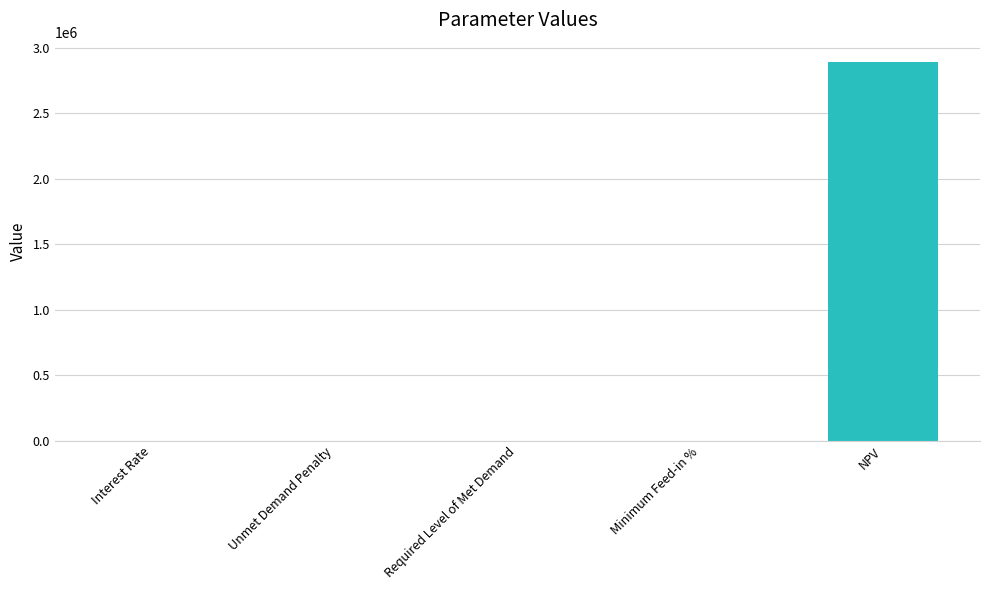

Which label corresponds to the largest value in the chart?

NPV